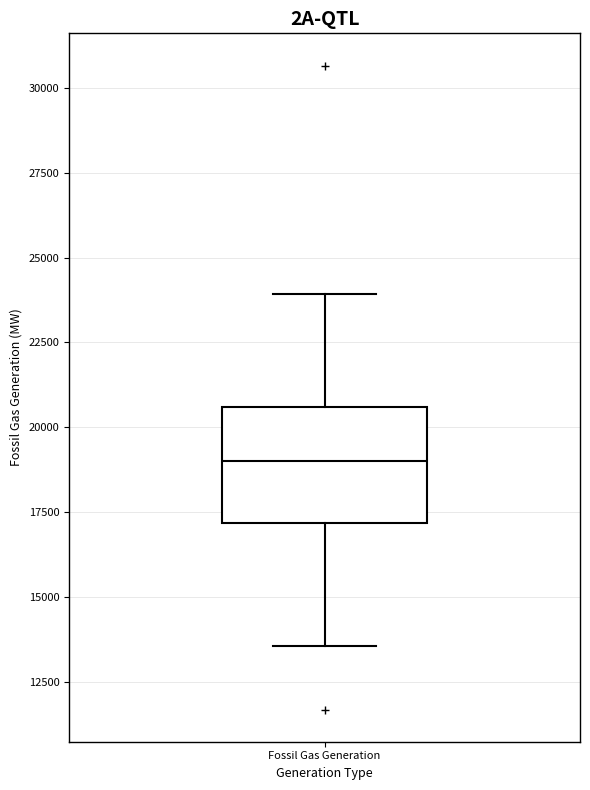

Read this box plot against the y-axis: the position of the median line, the range covered by the box, and the ends of both whiskers. The values are not printed on the chart, so give them approximately, as read against the axis.

median 19000, box 17000 to 20500, whiskers 13500 to 24000